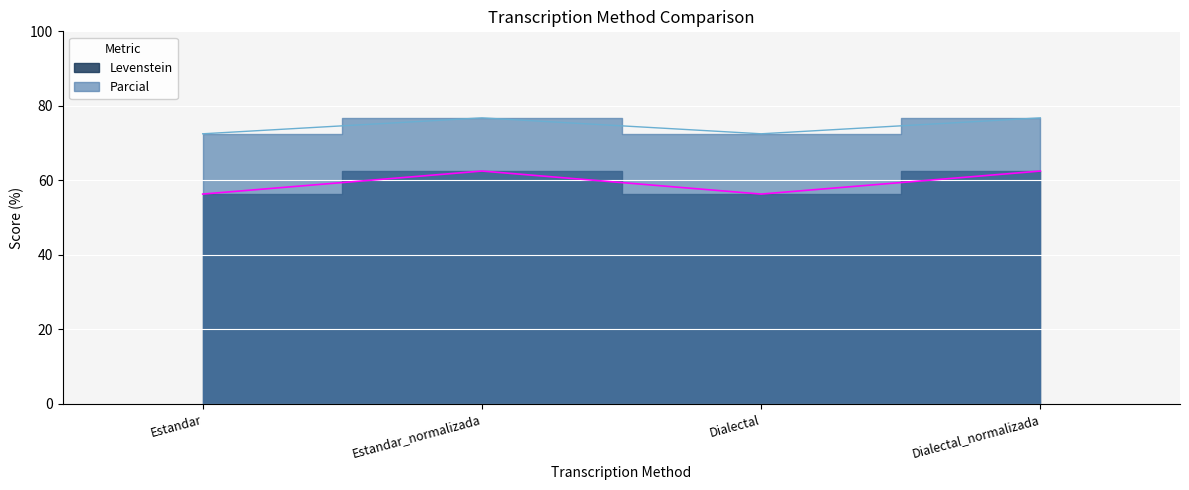

The Parcial series shows 72.5 at Dialectal. True or false?

True